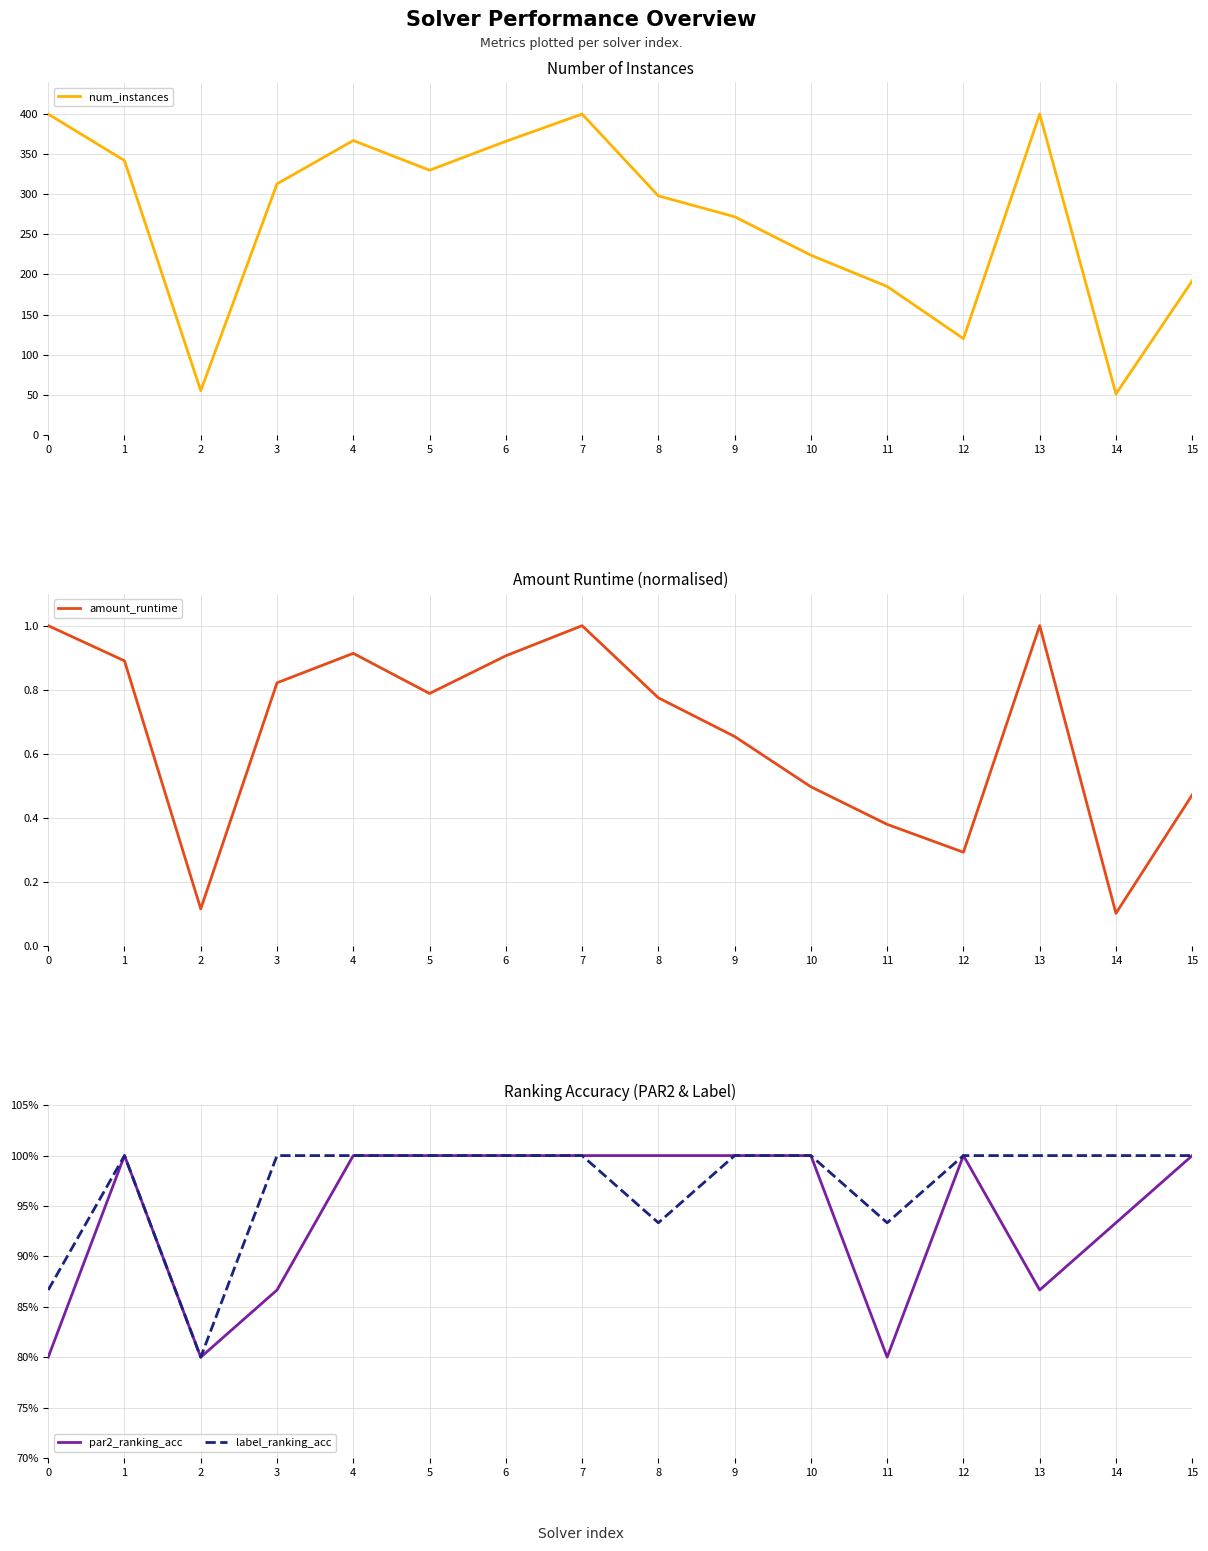

Between which two adjacent categories do amount_runtime and par2_ranking_acc first intersect?

0 and 1